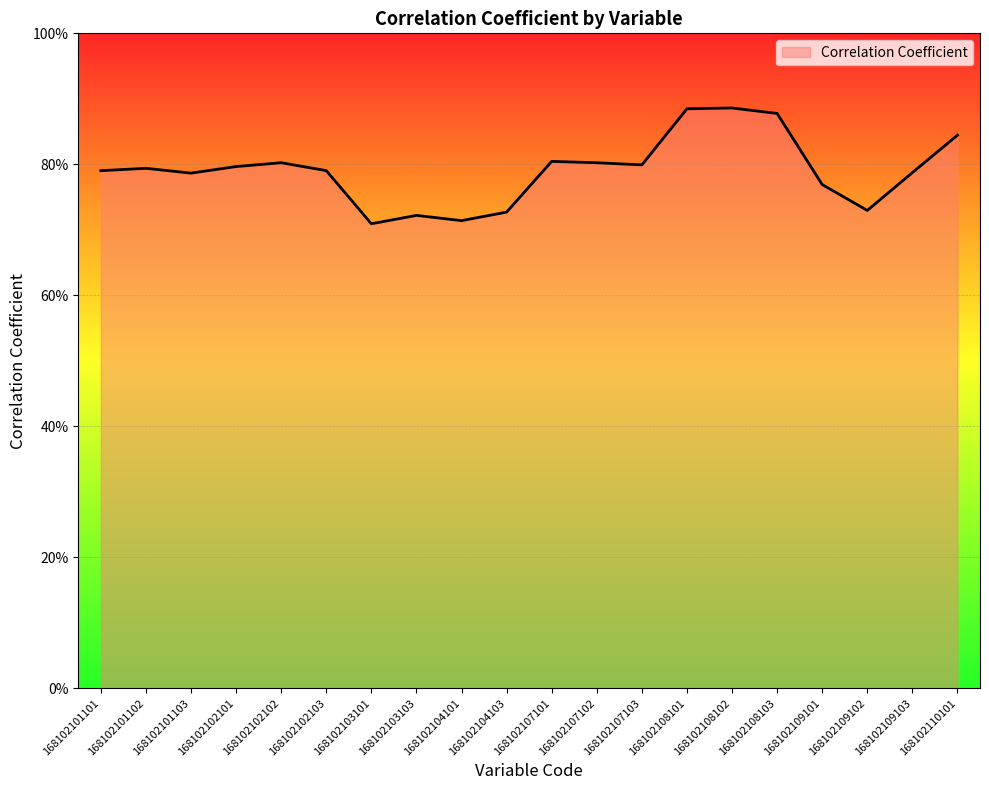

Is this an area chart (filled region under the line)?

Yes